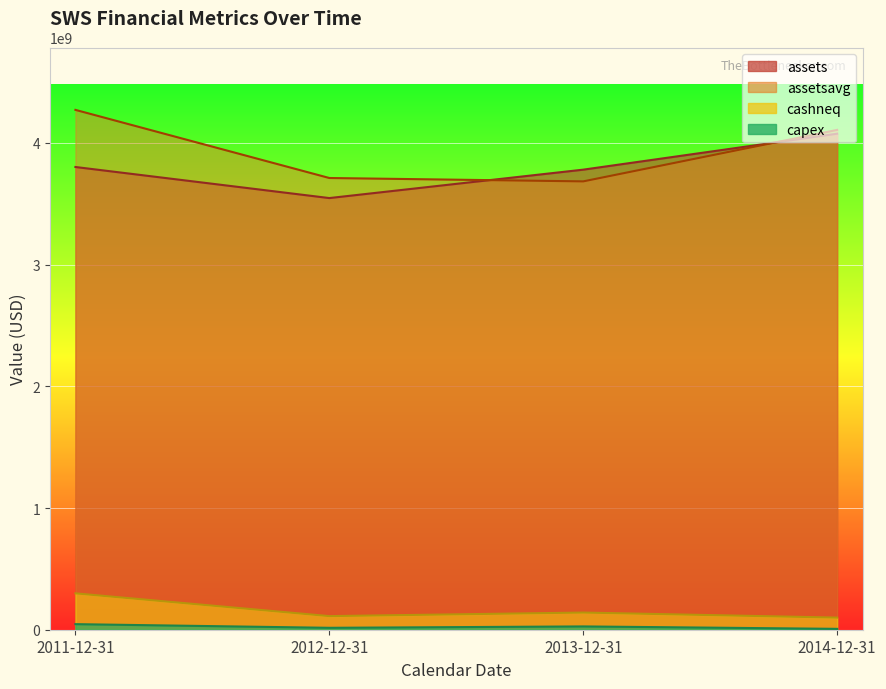

Between 2012-12-31 and 2014-12-31, which series saw the biggest shift?

assets